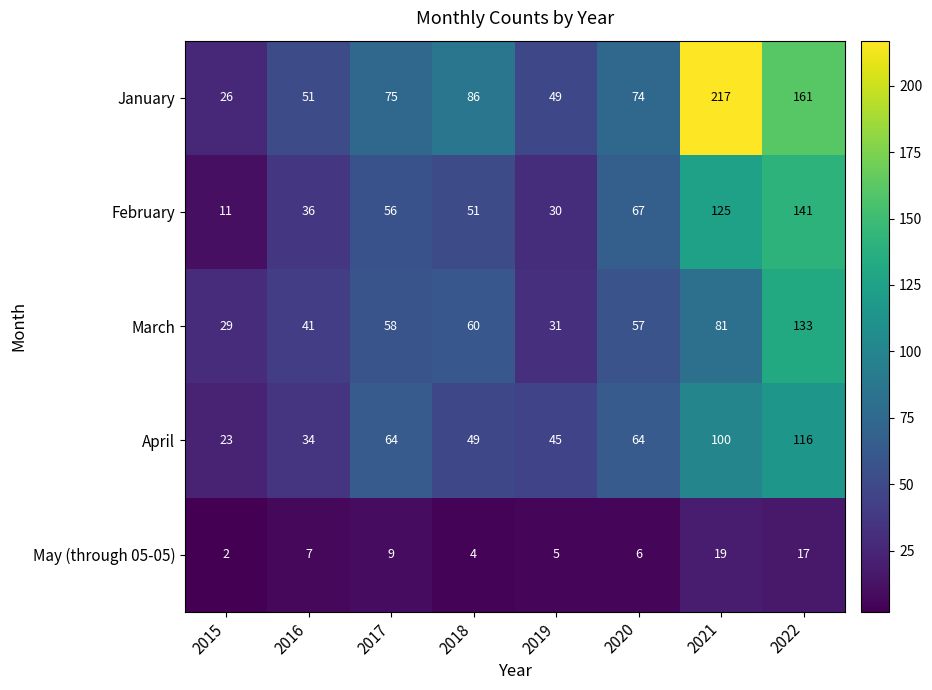

How many values in the February series are below 56?

4